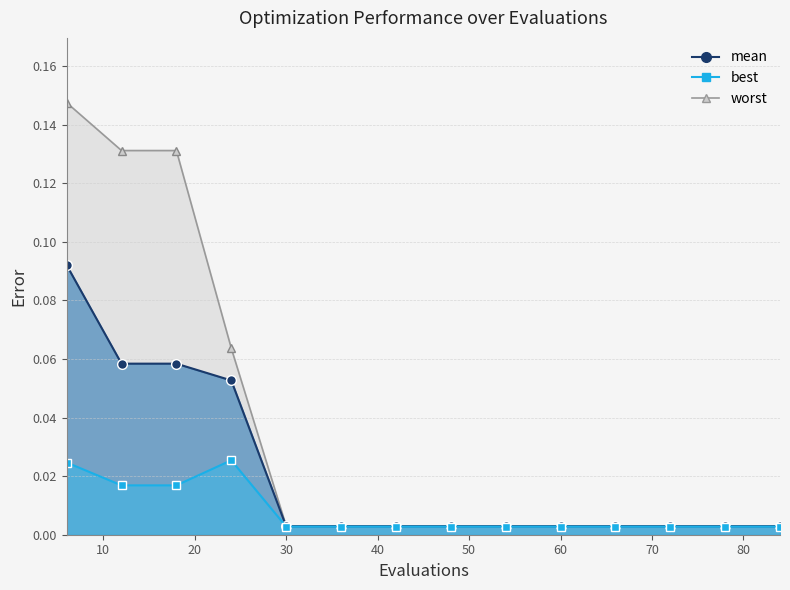

Is the value of mean at 84 greater than the value of worst at 6?

No